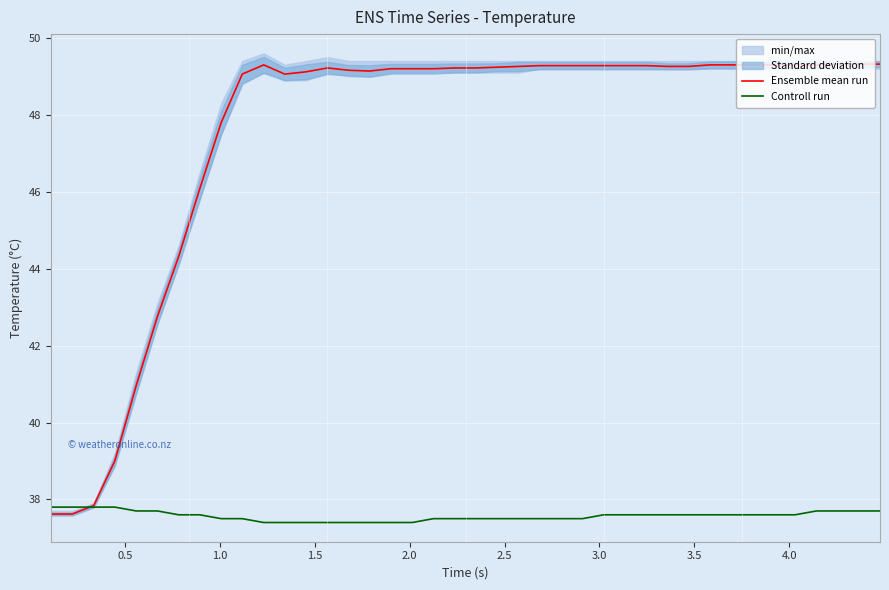

What is the minimum value for Controll run?

37.4